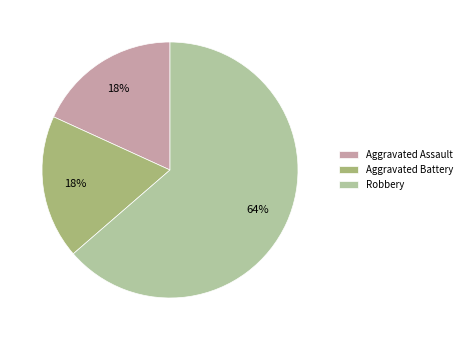

What percentage is the Aggravated Battery slice, to the nearest percent?

18%